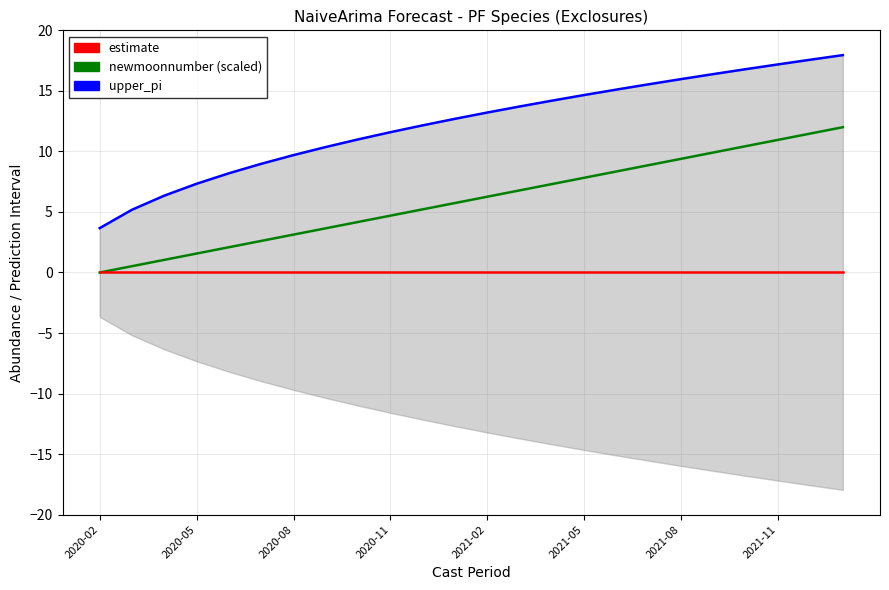

True or false: upper_pi has a value of 18.0 at 23.

True